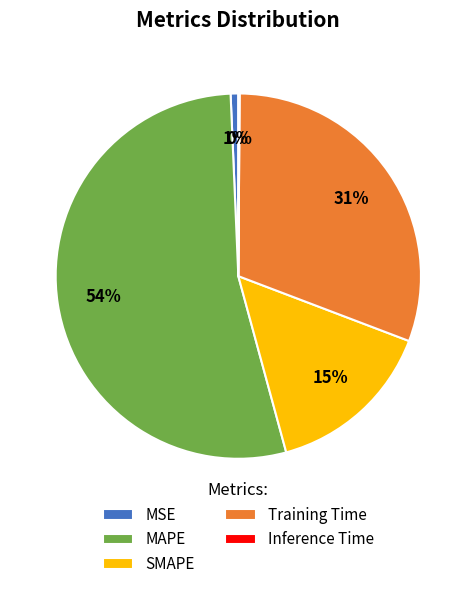

To the nearest percent, what percentage of the pie is MSE?

1%